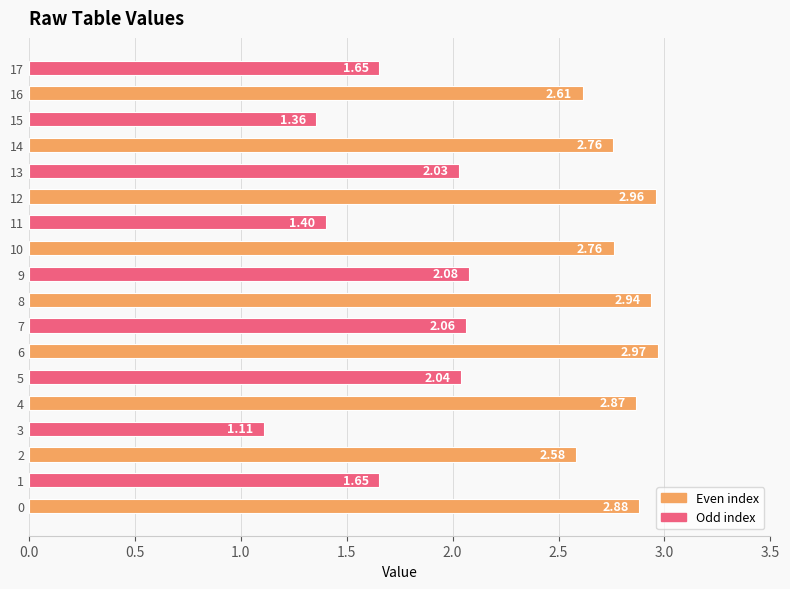

What is the average value?

2.3